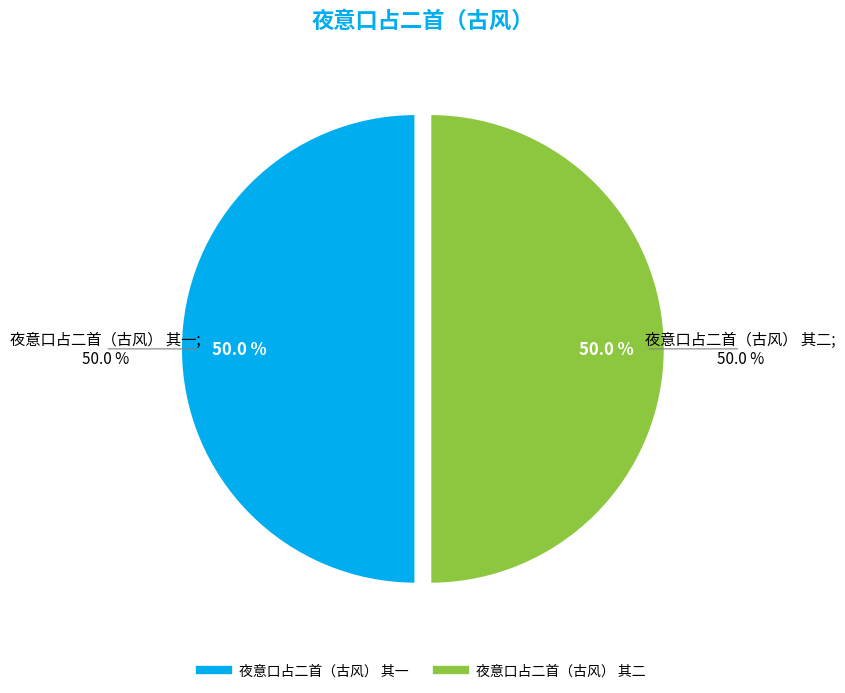

Is it true that 夜意口占二首（古风） 其二 is 50% of the pie?

True